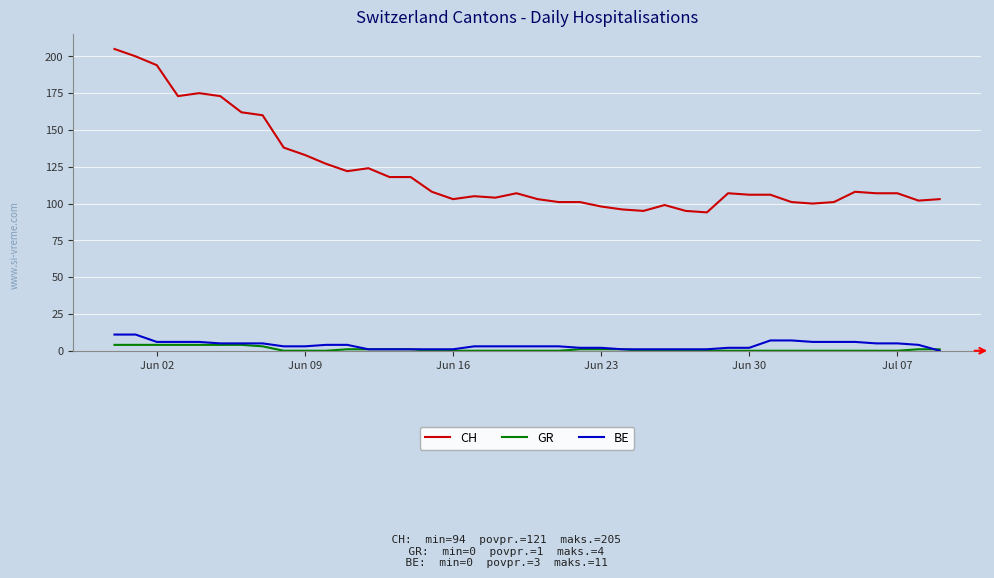

How many lines are shown in the chart?

3